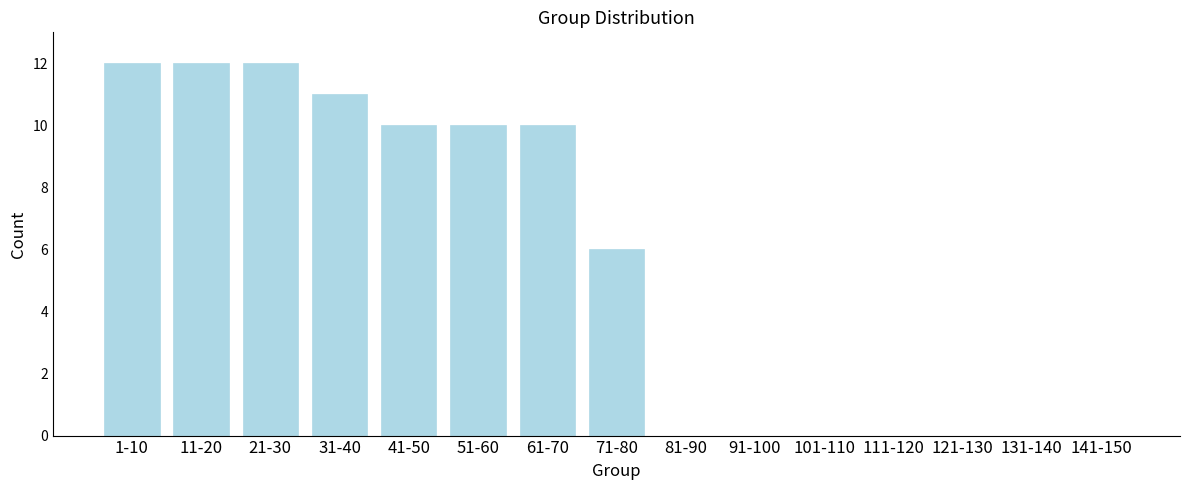

Reading left to right, list all the values displayed in this chart.

1-10=12	11-20=12	21-30=12	31-40=11	41-50=10	51-60=10	61-70=10	71-80=6	81-90=0	91-100=0	101-110=0	111-120=0	121-130=0	131-140=0	141-150=0